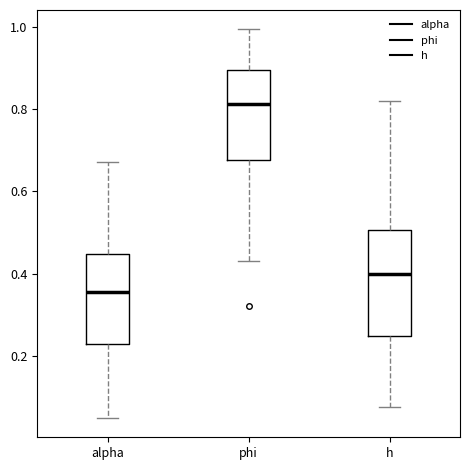

Reading left to right, read every box against the y-axis: the position of its median line, the range the box covers, and the ends of its whiskers. The values are not printed on the chart, so give them approximately, as read against the axis.

alpha: median 0.36, box 0.22 to 0.44, whiskers 0.06 to 0.68
phi: median 0.82, box 0.68 to 0.90, whiskers 0.44 to 1.00
h: median 0.40, box 0.24 to 0.50, whiskers 0.08 to 0.82